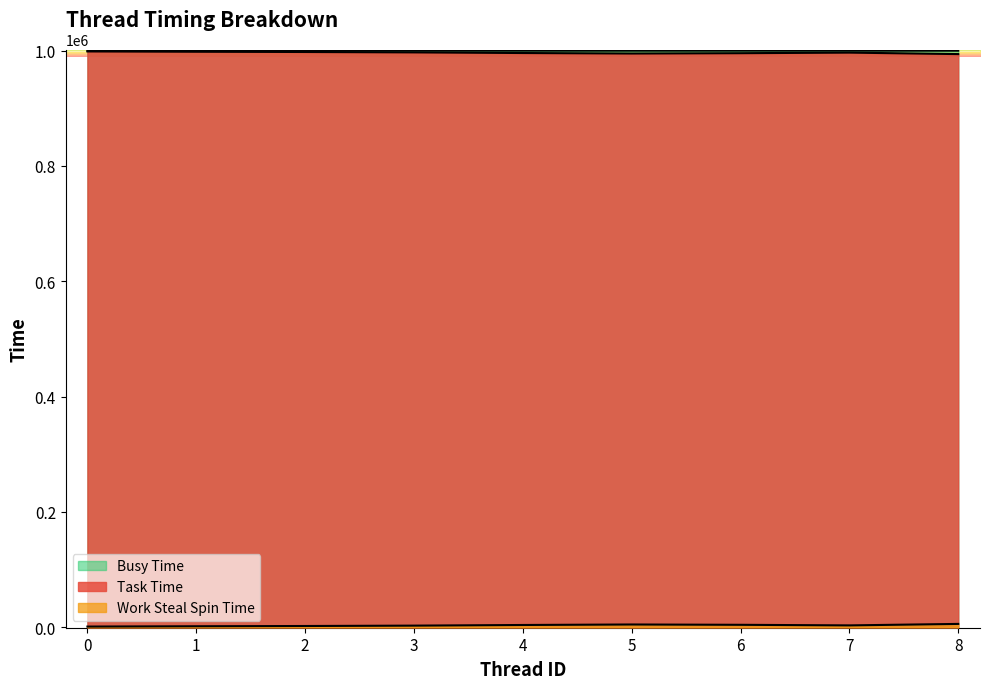

What is the average value of the Task Time series?

996356